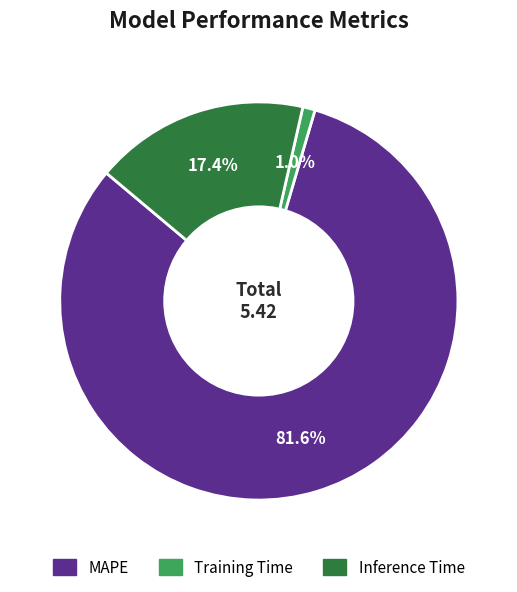

To the nearest percent, what is the difference between the largest and smallest slice percentages?

81%